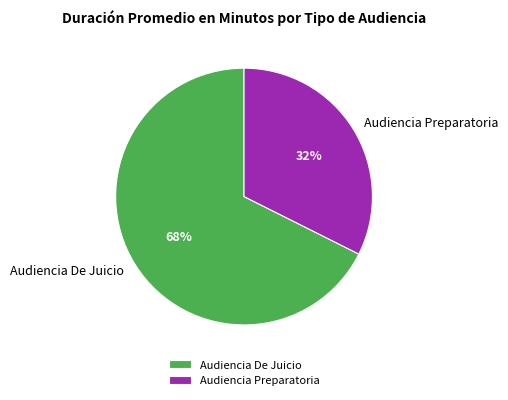

Is it true that Audiencia De Juicio is 68% of the pie?

True